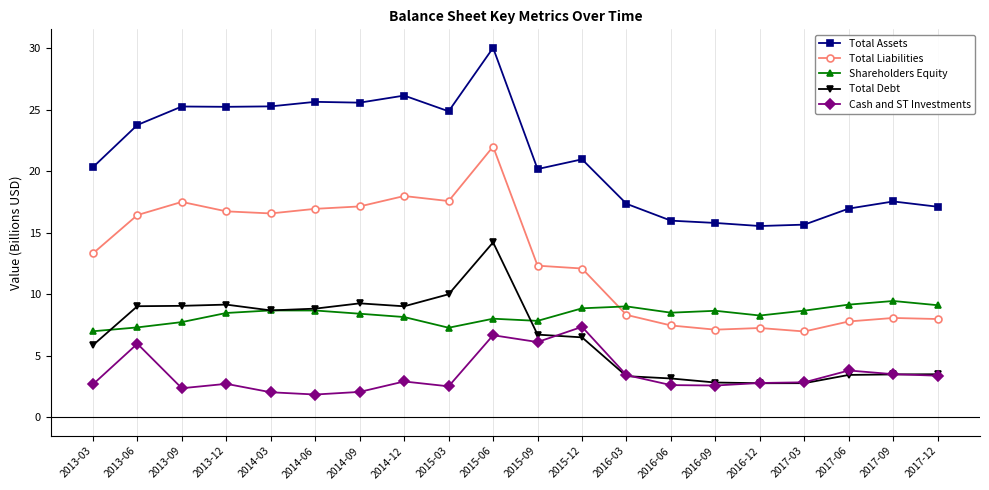

How many lines are shown in the chart?

5